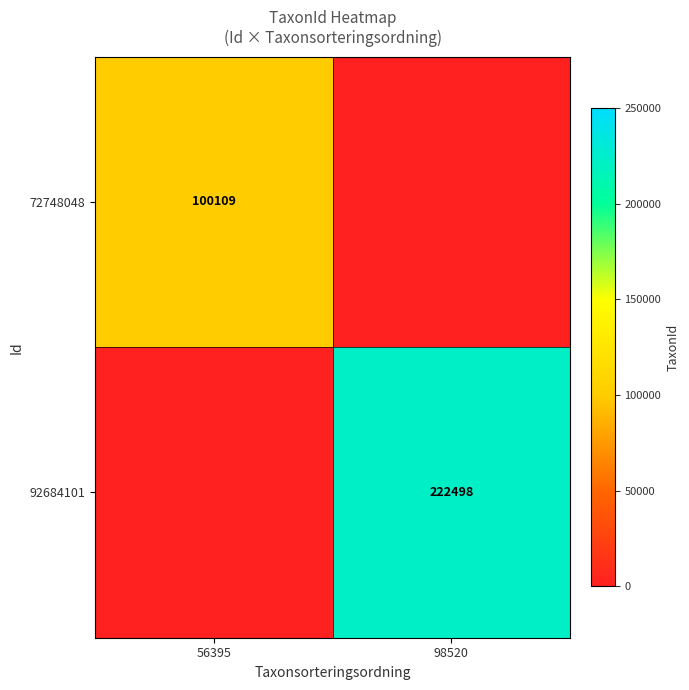

At how many categories does at least one series exceed 43803?

2